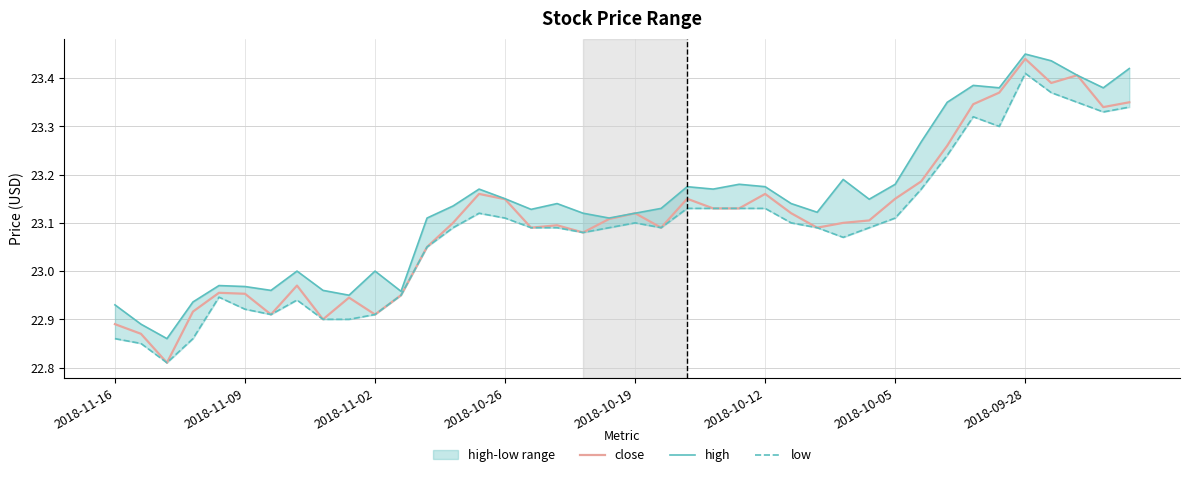

True or false: close and high cross at least once.

False